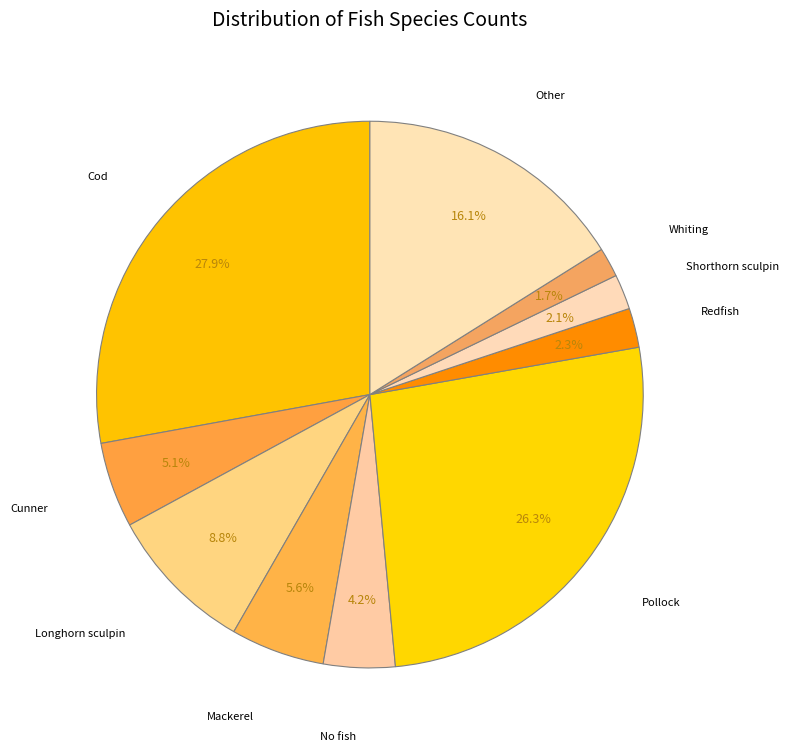

How many slices are in this pie chart?

10